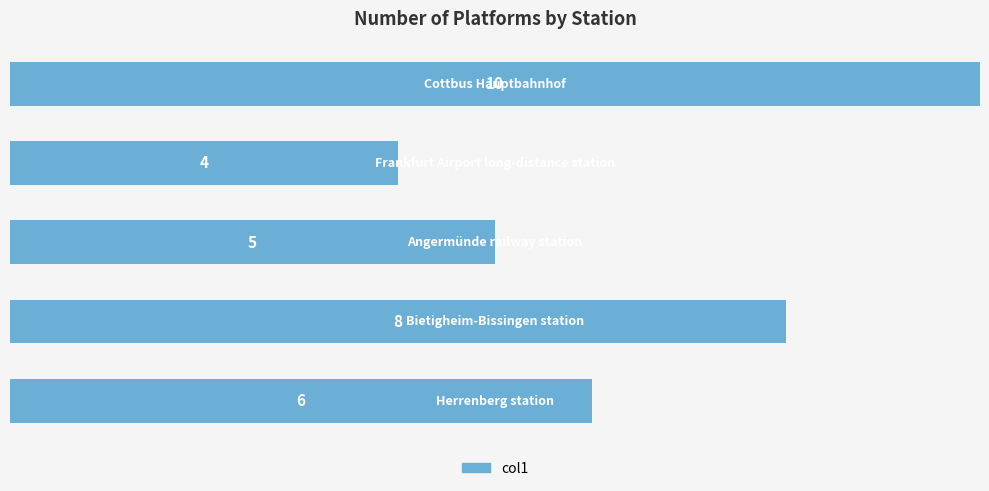

What is the average value?

7